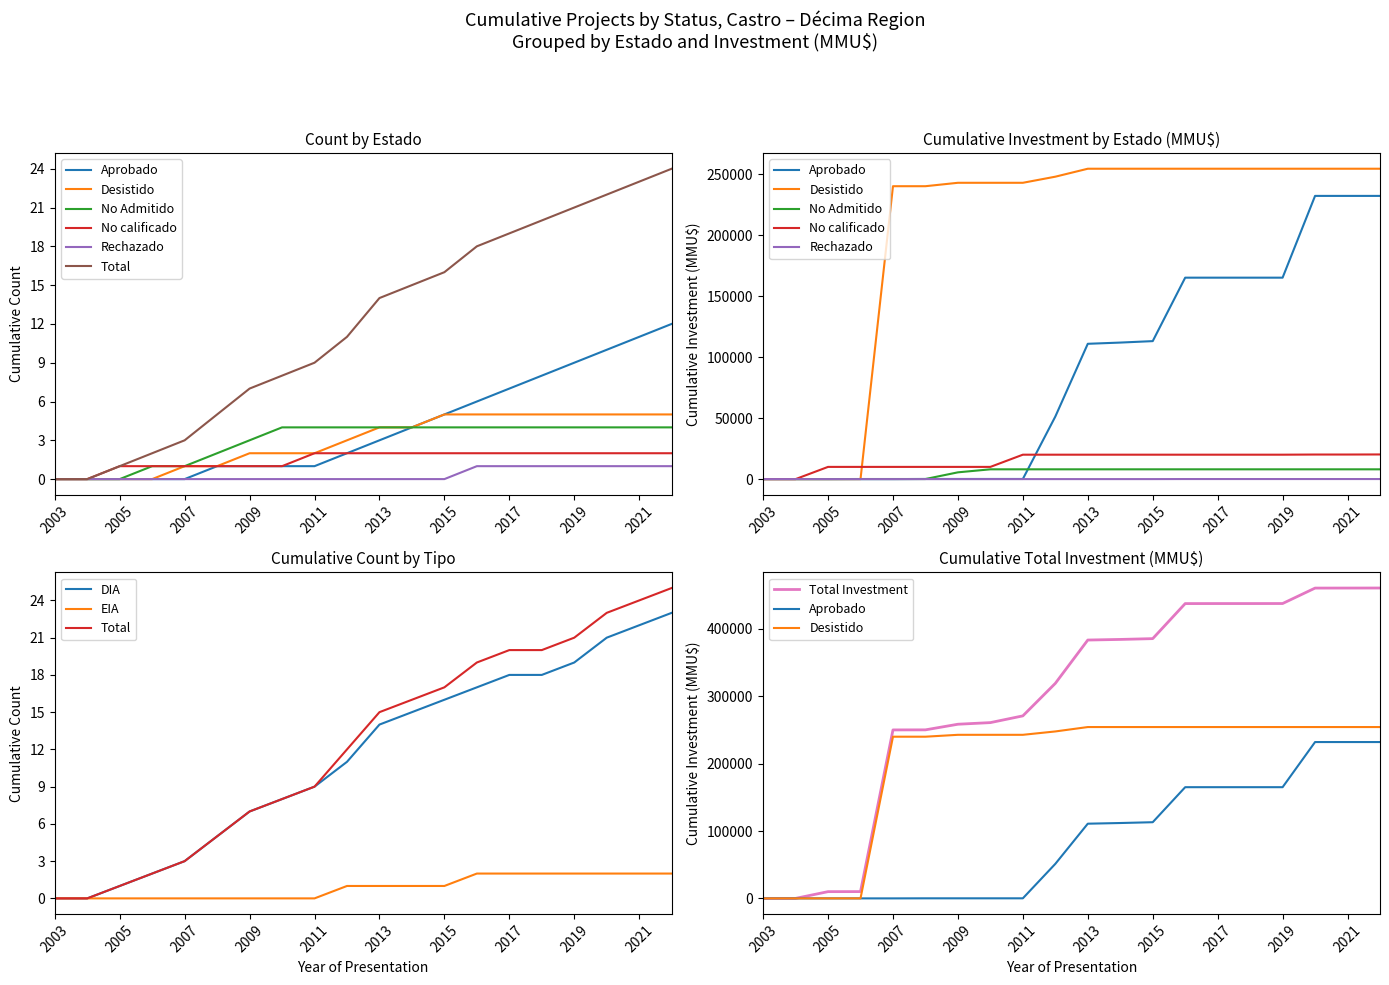

What is the value of the No Admitido point at the 12th from the left?

4